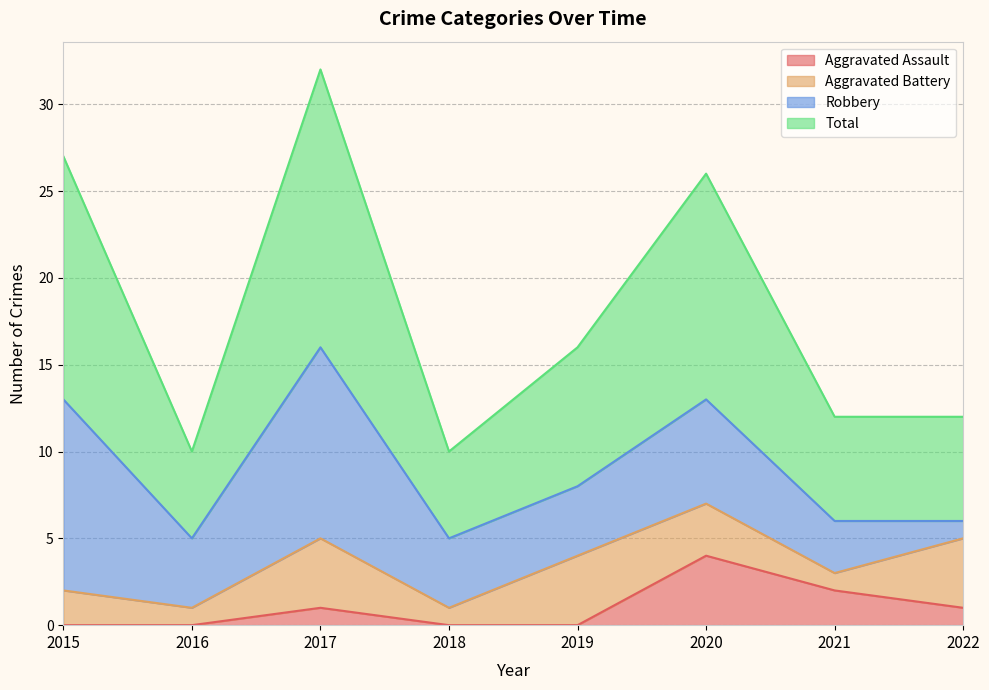

Where is the first local minimum for Total?

2016